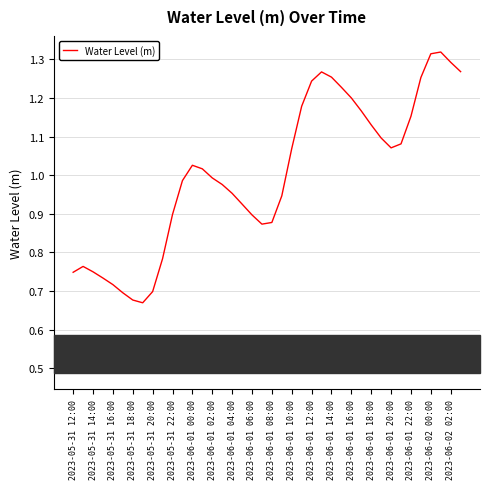

How many values are below 1?

20